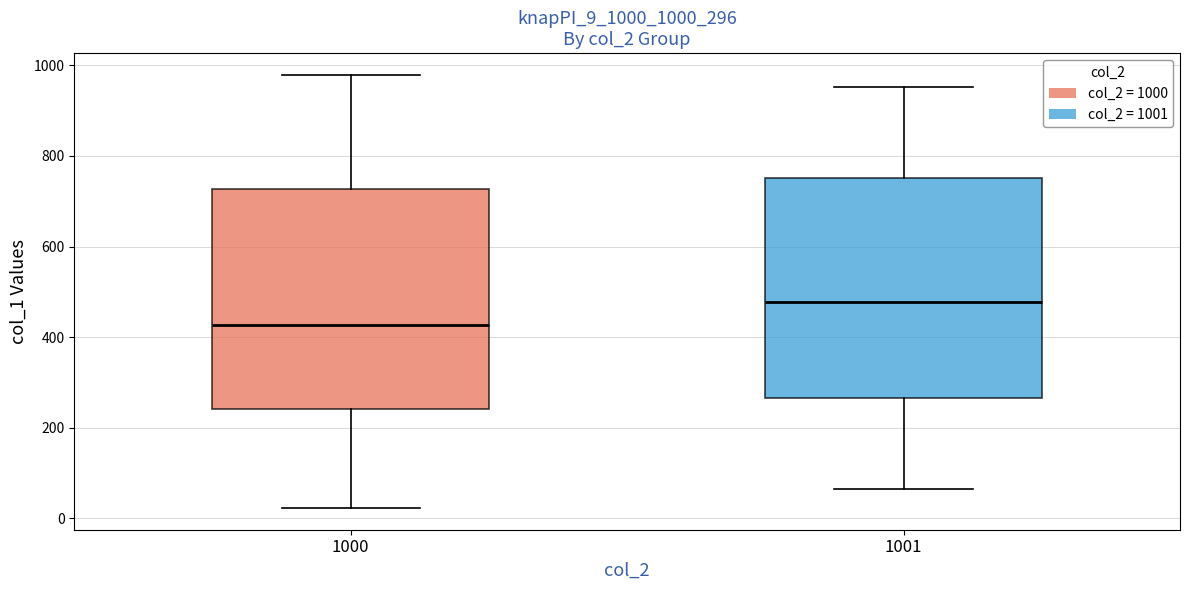

Reading left to right, read every box against the y-axis: the position of its median line, the range the box covers, and the ends of its whiskers. The values are not printed on the chart, so give them approximately, as read against the axis.

1000: median 420, box 240 to 720, whiskers 20 to 980
1001: median 480, box 260 to 760, whiskers 60 to 960